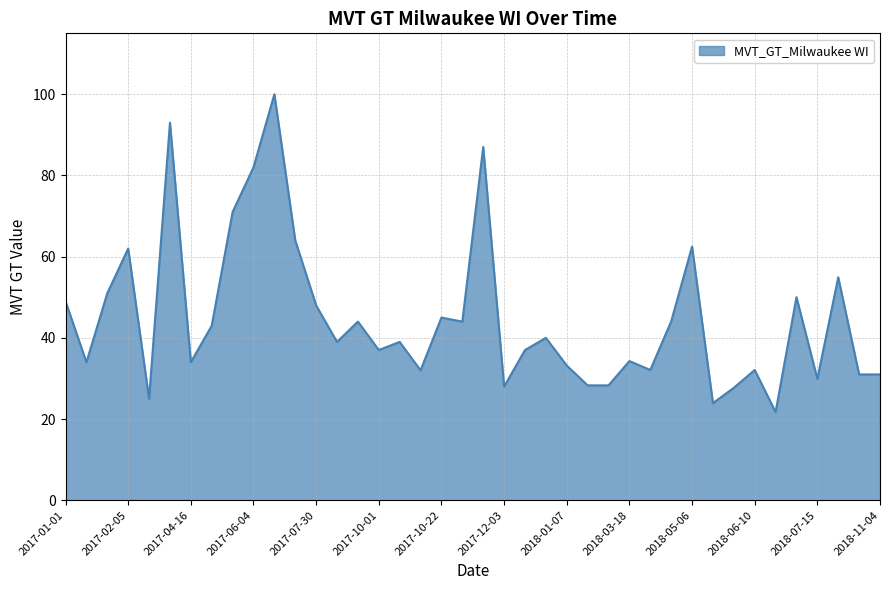

What is the minimum value shown in the chart?

21.7